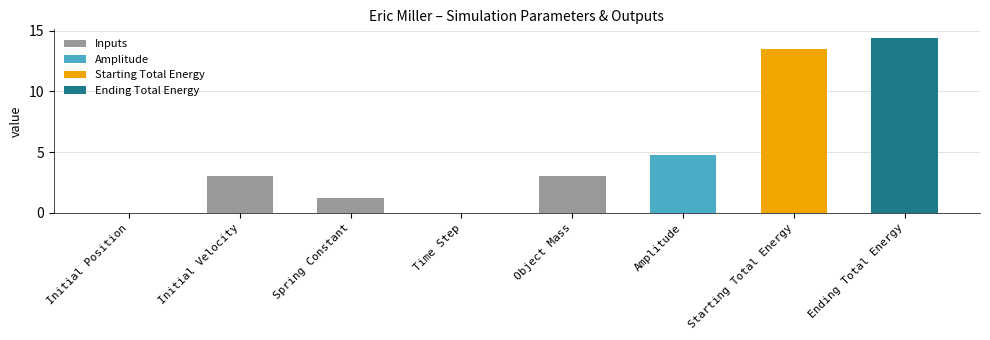

Rank the categories by value from highest to lowest.

Ending Total Energy, Starting Total Energy, Amplitude, Initial Velocity, Object Mass, Spring Constant, Time Step, Initial Position